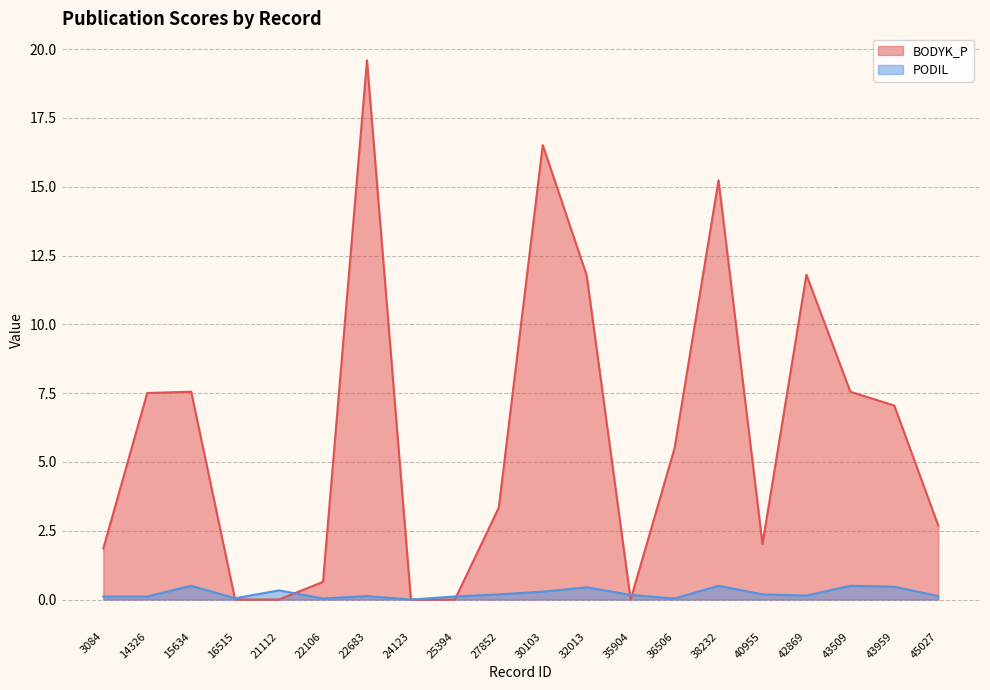

What is the value of the BODYK_P point at the 17th from the left?

11.8